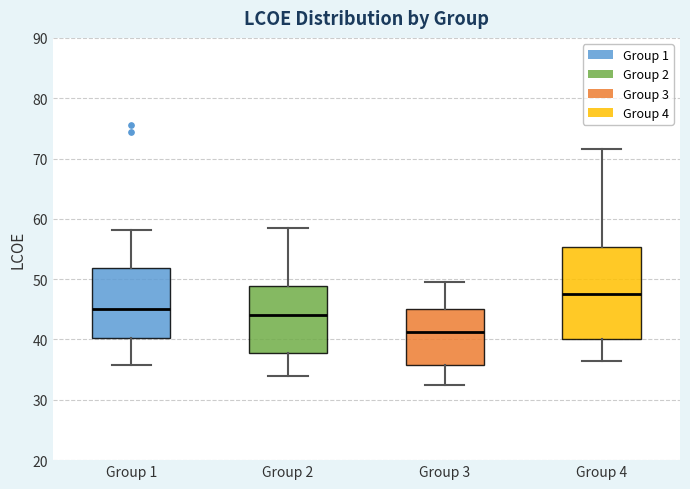

Reading left to right, transcribe this box plot: for each box, give where its median line is, the range the box spans, and where its two whiskers end, as read against the y-axis. The values are not printed on the chart, so give them approximately, as read against the axis.

Group 1: median 45, box 40 to 52, whiskers 36 to 58
Group 2: median 44, box 38 to 49, whiskers 34 to 59
Group 3: median 41, box 36 to 45, whiskers 32 to 49
Group 4: median 48, box 40 to 55, whiskers 36 to 72